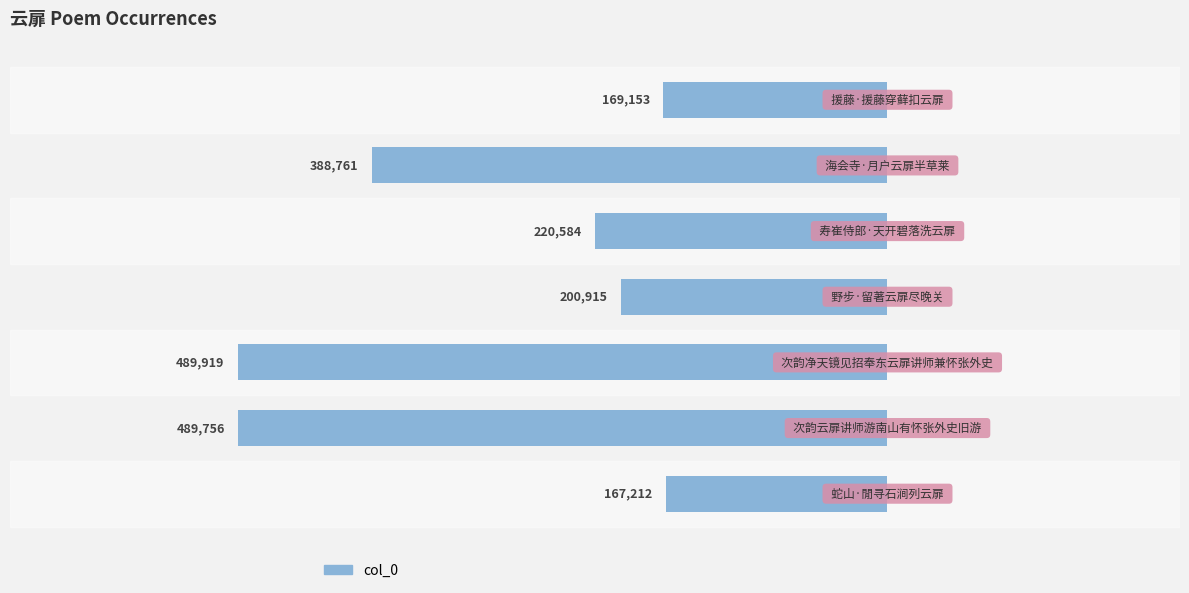

Does the chart contain any negative values?

Yes